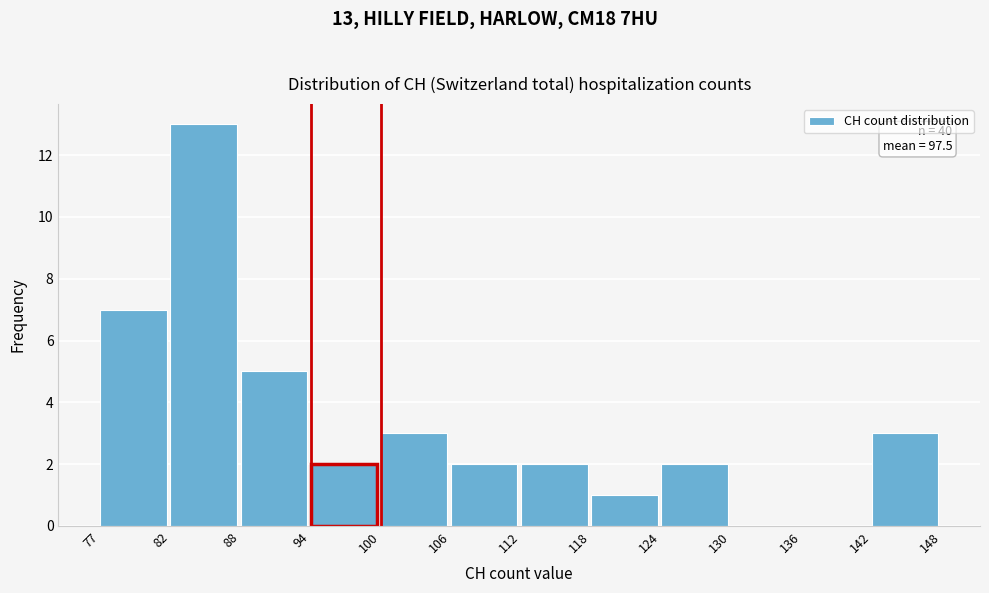

Reading left to right, list all the values displayed in this chart.

77=7	82=13	88=5	94=2	100=3	106=2	112=2	118=1	124=2	130=0	136=0	142=3